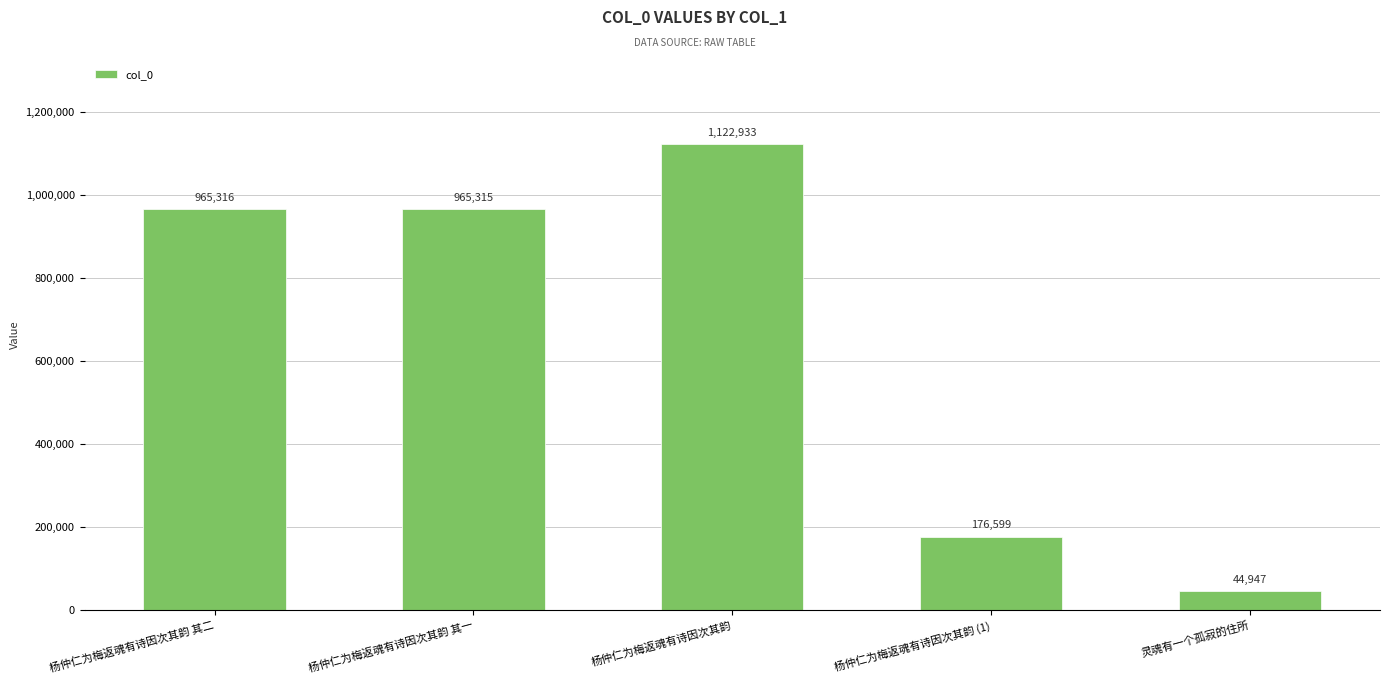

What is the average value?

655022